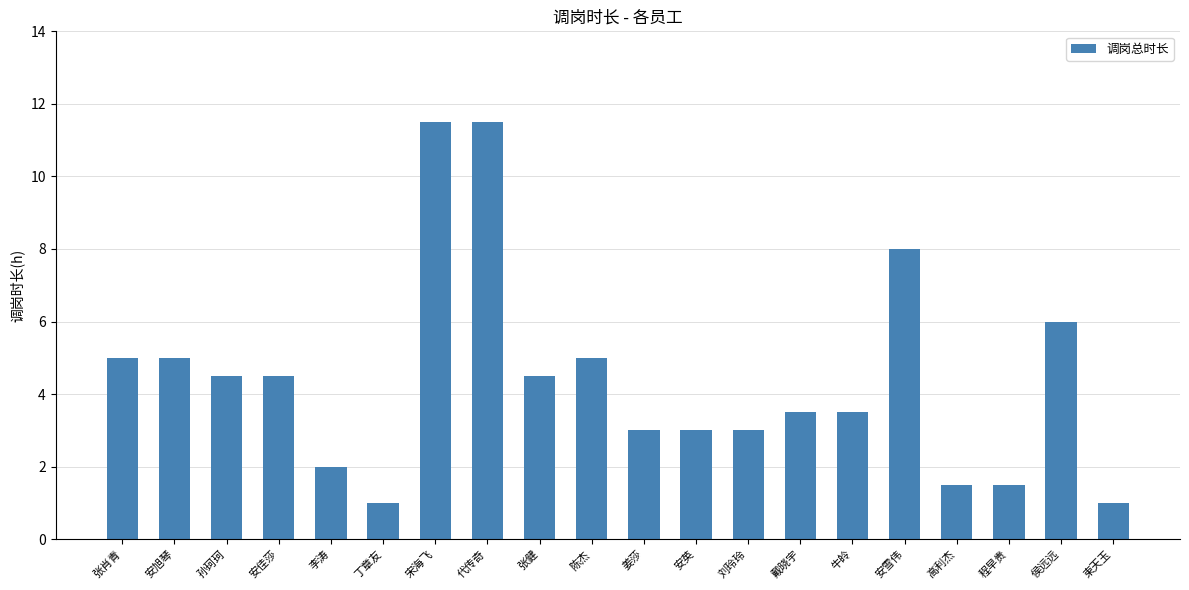

What is the ratio of the value at 丁章友 to the value at 安佳莎?

0.2